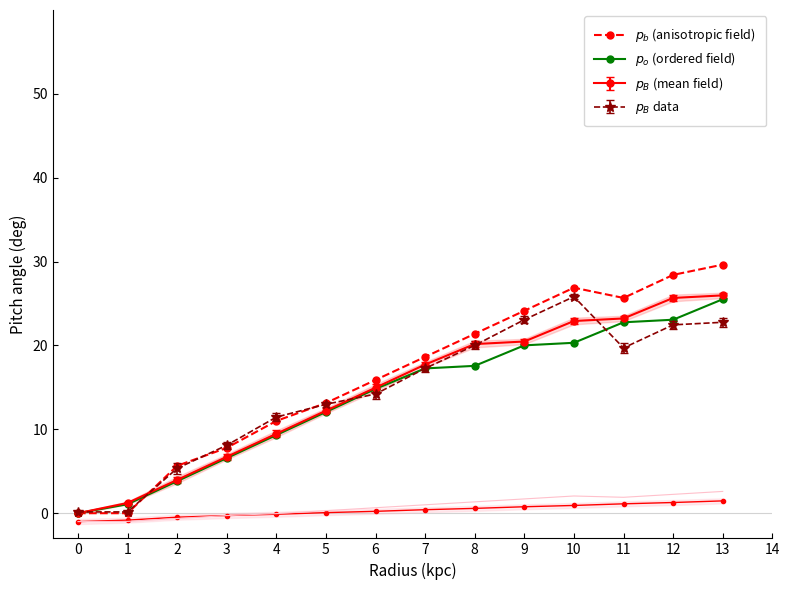

What is the value of the $p_o$ (ordered field) point at the 7th from the left?

14.8